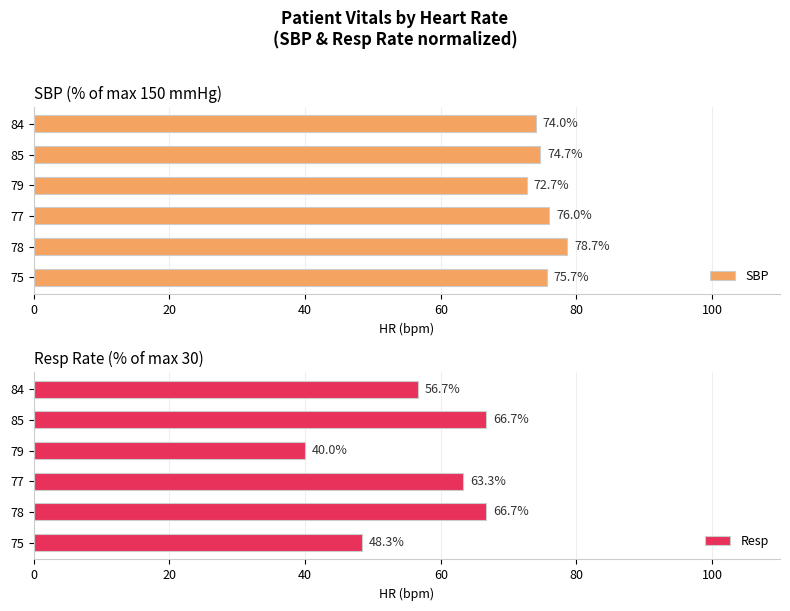

Are the bars grouped side by side (vs. stacked)?

Yes